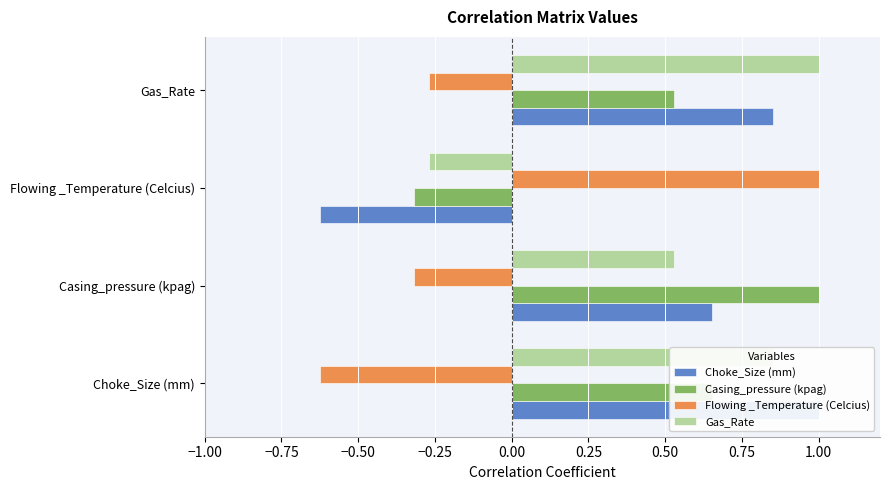

What is the maximum value shown in the chart?

1.0